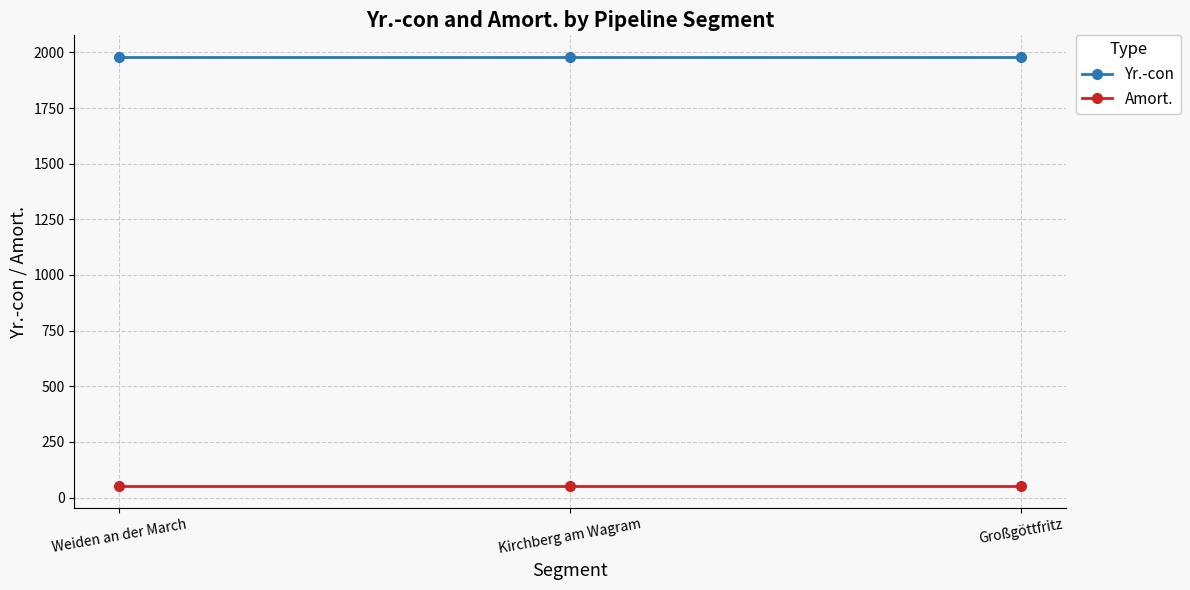

What is the lowest value of the Amort. series?

50